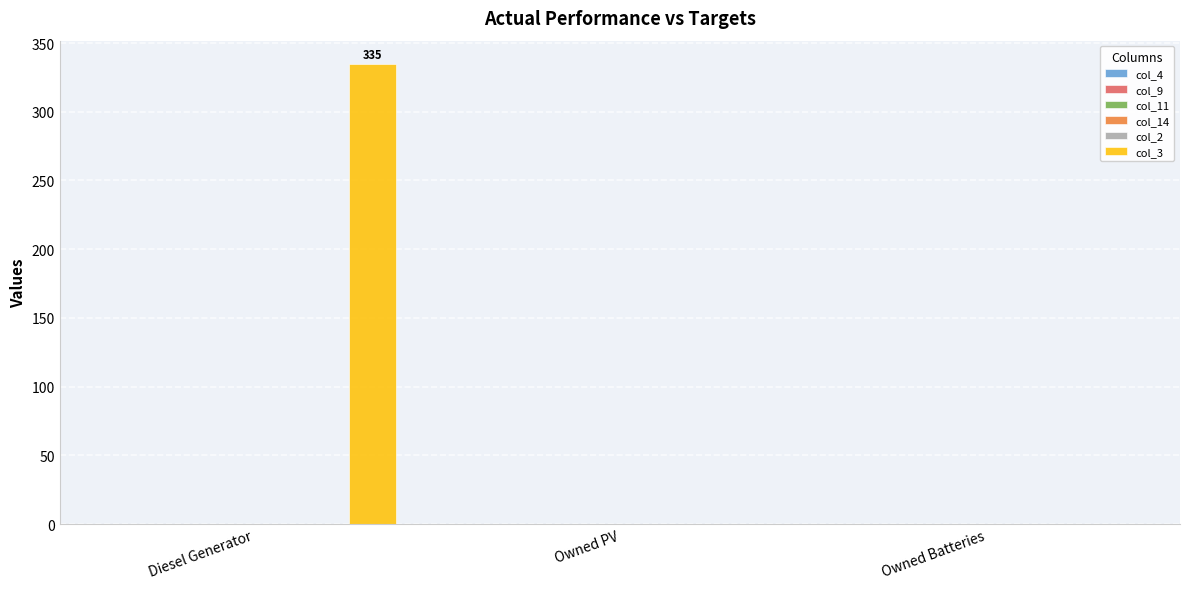

What is the greatest value displayed?

335